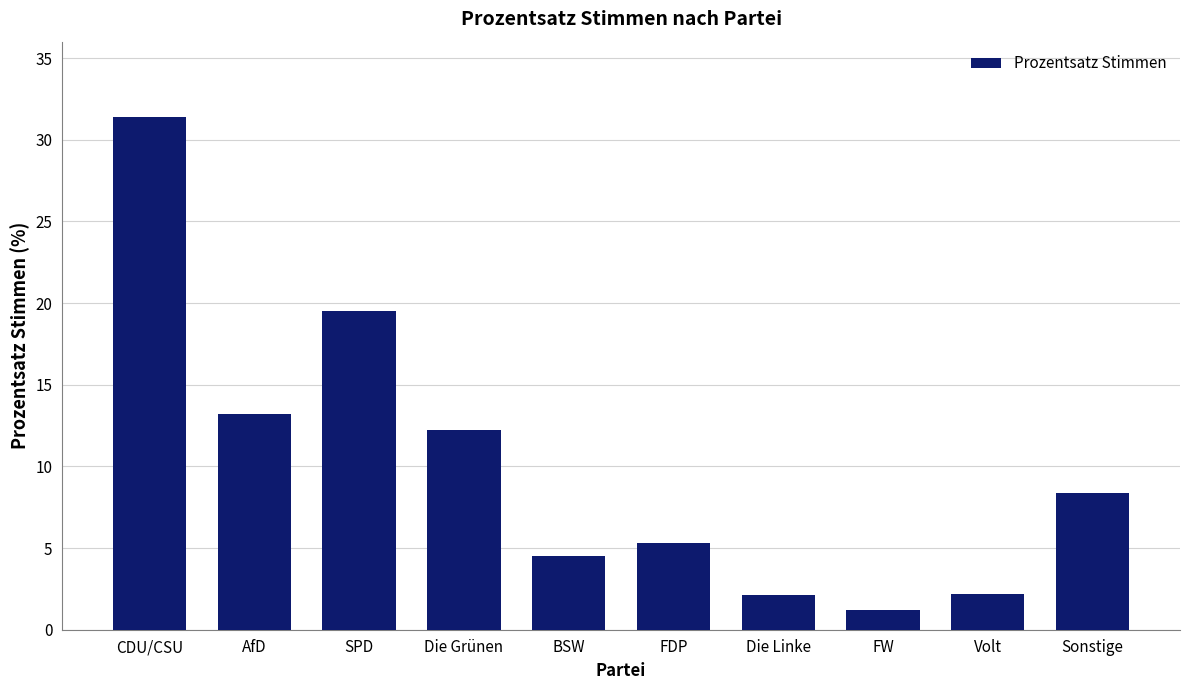

What is the minimum value shown in the chart?

1.2